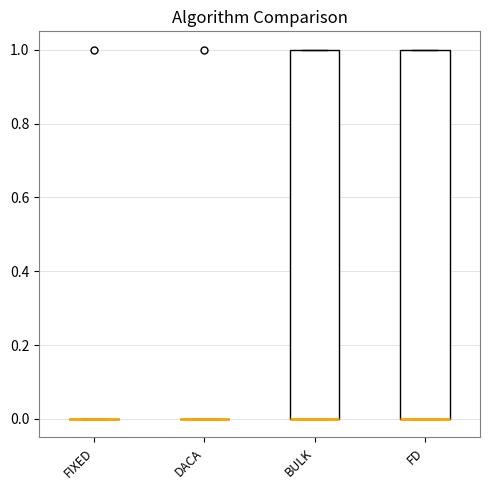

Where is the lower edge of the box for FD on the y-axis? The values are not printed on the chart, so give them approximately, as read against the axis.

0